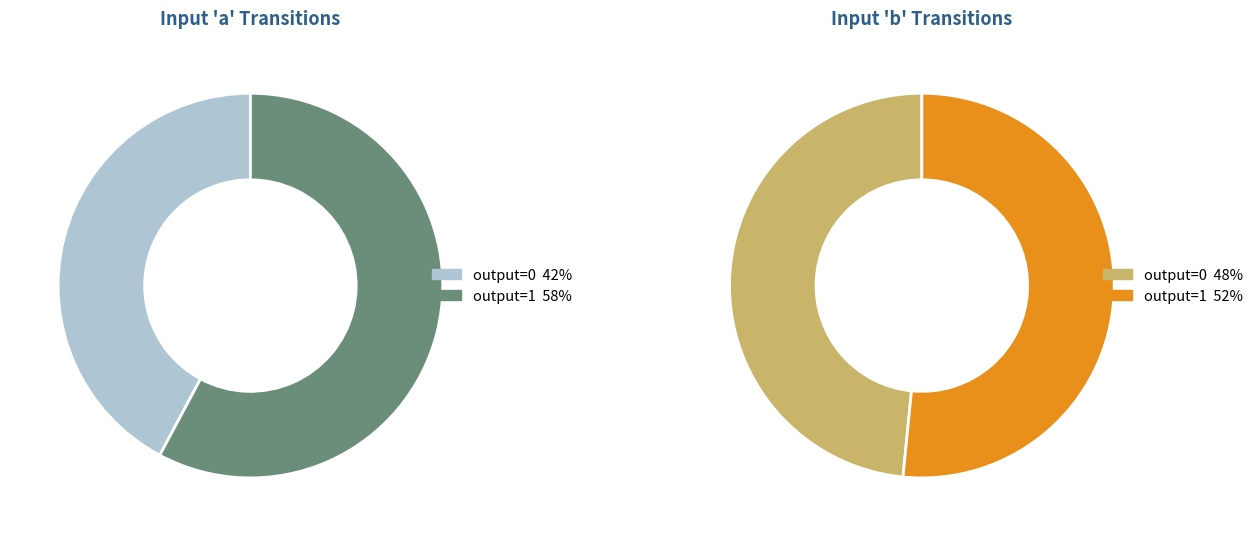

Approximately how many times larger is the value at output_symbol=1 (input b) compared to output_symbol=0 (input b)?

1.1